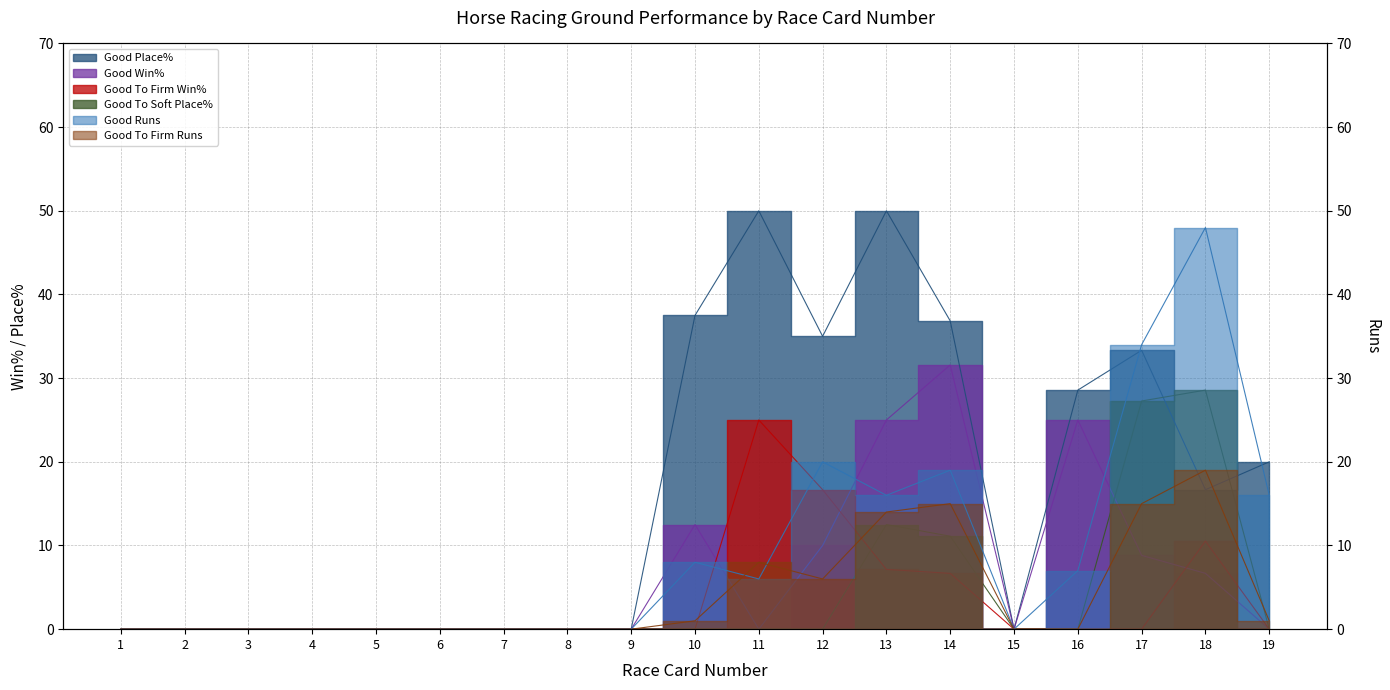

How many values in Good To Firm Runs are above zero?

8